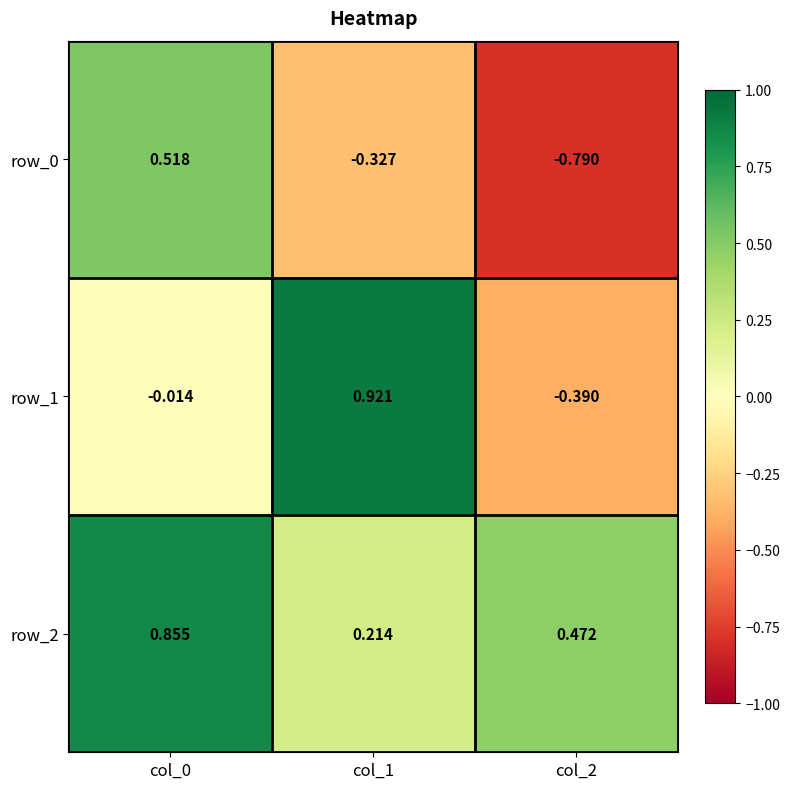

How many values in the row_1 series are below 0?

2